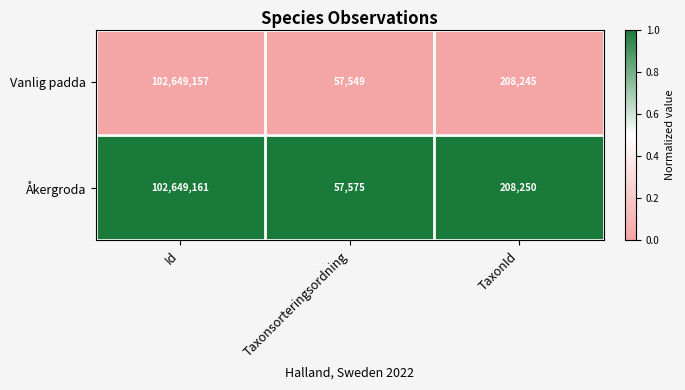

Rank the series by their maximum value, from lowest to highest.

Vanlig padda, Åkergroda